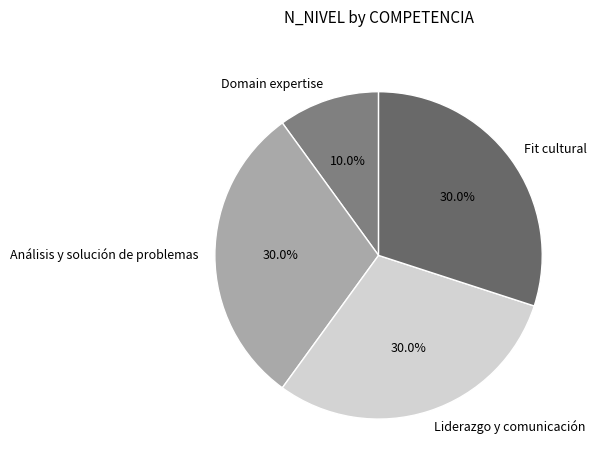

How many slices are in this pie chart?

4